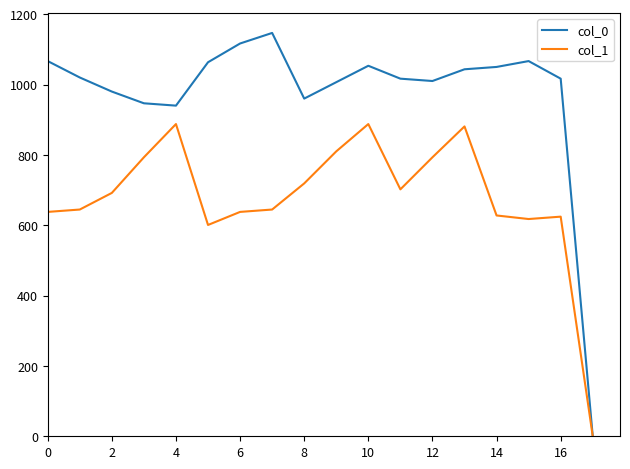

What is the maximum value shown in the chart?

1146.7